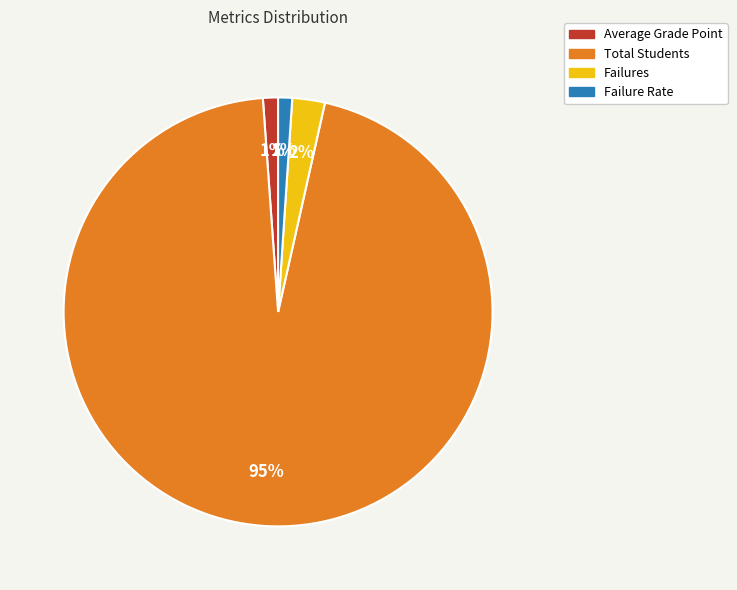

To the nearest percent, what is the average slice percentage?

25%